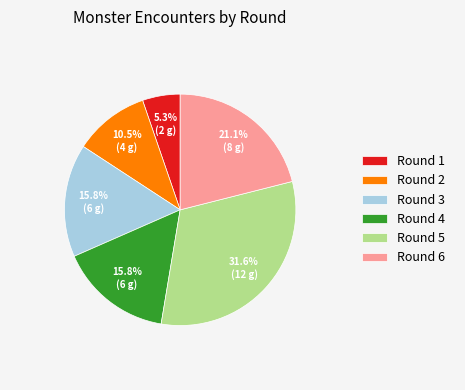

What portion of the pie excludes Round 6?

78.9%